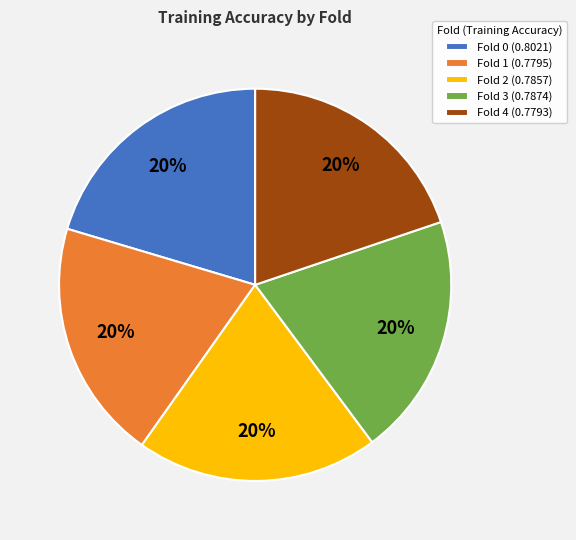

True or false: Fold 0 accounts for 20% of the total.

True